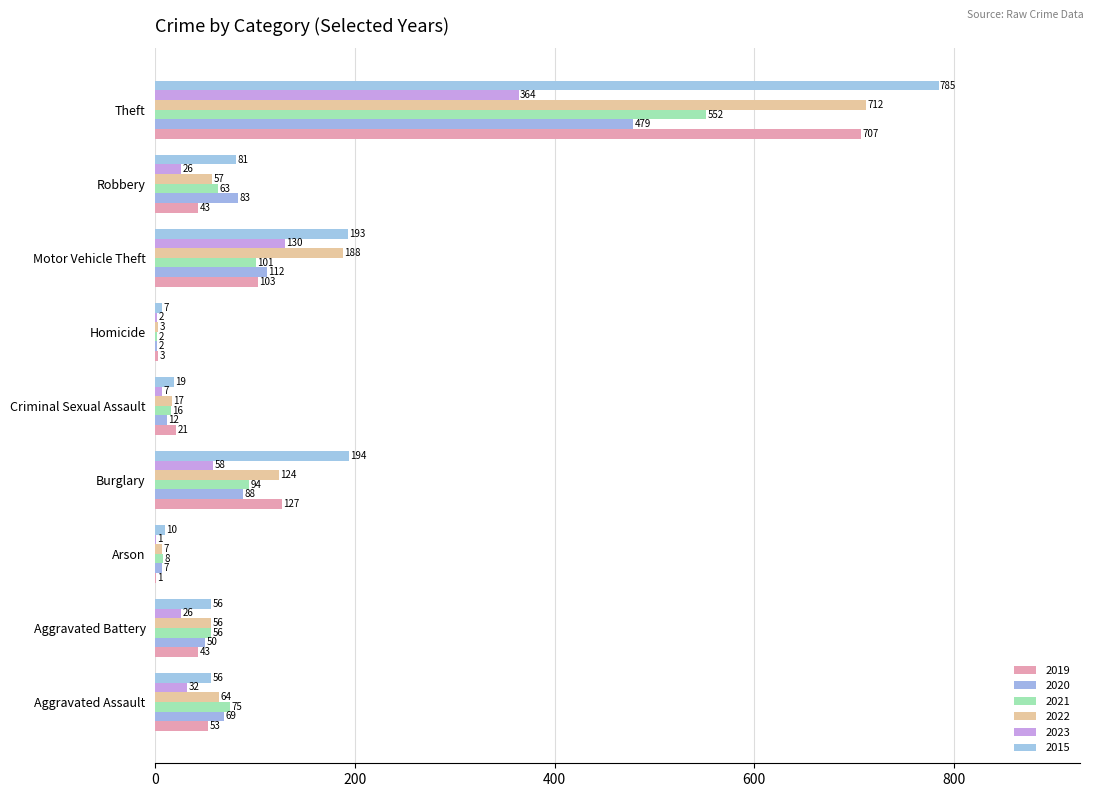

Reading left to right, extract all data points from this chart.

2019: Aggravated Assault=53	Aggravated Battery=43	Arson=1	Burglary=127	Criminal Sexual Assault=21	Homicide=3	Motor Vehicle Theft=103	Robbery=43	Theft=707
2020: Aggravated Assault=69	Aggravated Battery=50	Arson=7	Burglary=88	Criminal Sexual Assault=12	Homicide=2	Motor Vehicle Theft=112	Robbery=83	Theft=479
2021: Aggravated Assault=75	Aggravated Battery=56	Arson=8	Burglary=94	Criminal Sexual Assault=16	Homicide=2	Motor Vehicle Theft=101	Robbery=63	Theft=552
2022: Aggravated Assault=64	Aggravated Battery=56	Arson=7	Burglary=124	Criminal Sexual Assault=17	Homicide=3	Motor Vehicle Theft=188	Robbery=57	Theft=712
2023: Aggravated Assault=32	Aggravated Battery=26	Arson=1	Burglary=58	Criminal Sexual Assault=7	Homicide=2	Motor Vehicle Theft=130	Robbery=26	Theft=364
2015: Aggravated Assault=56	Aggravated Battery=56	Arson=10	Burglary=194	Criminal Sexual Assault=19	Homicide=7	Motor Vehicle Theft=193	Robbery=81	Theft=785